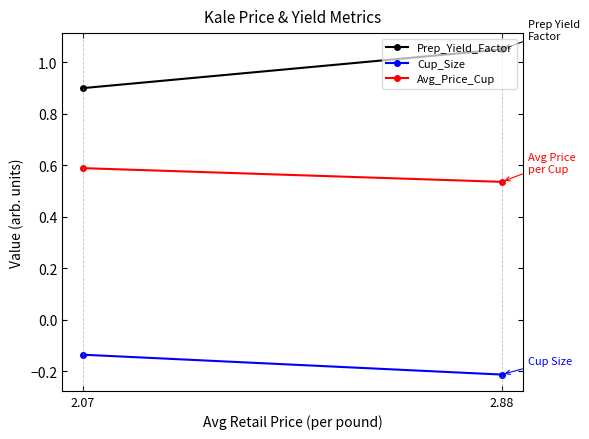

What is the sum of all Prep_Yield_Factor values?

1.9